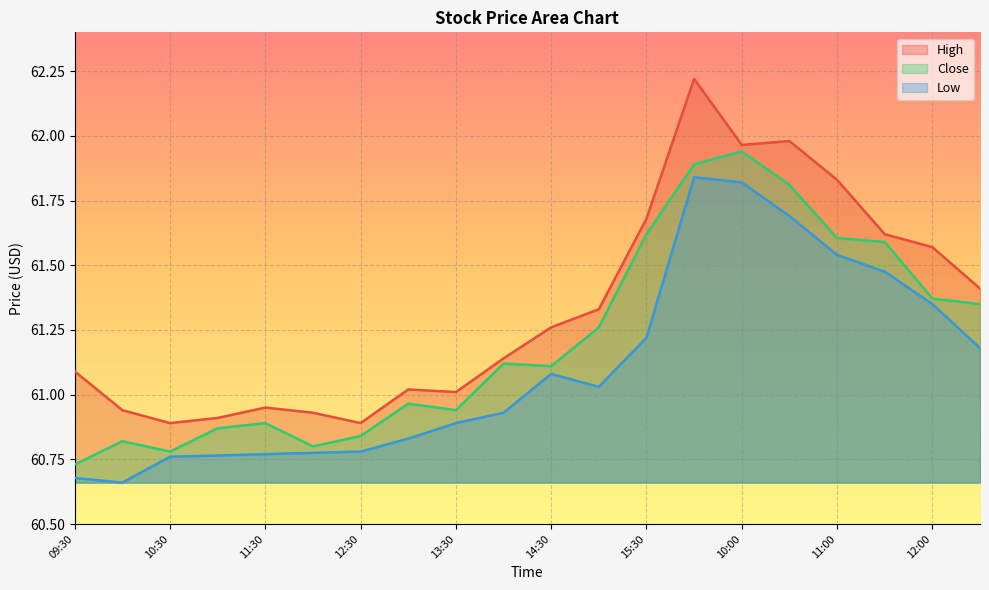

What is the sum of the High values at 15:00 and 15:30?

123.0